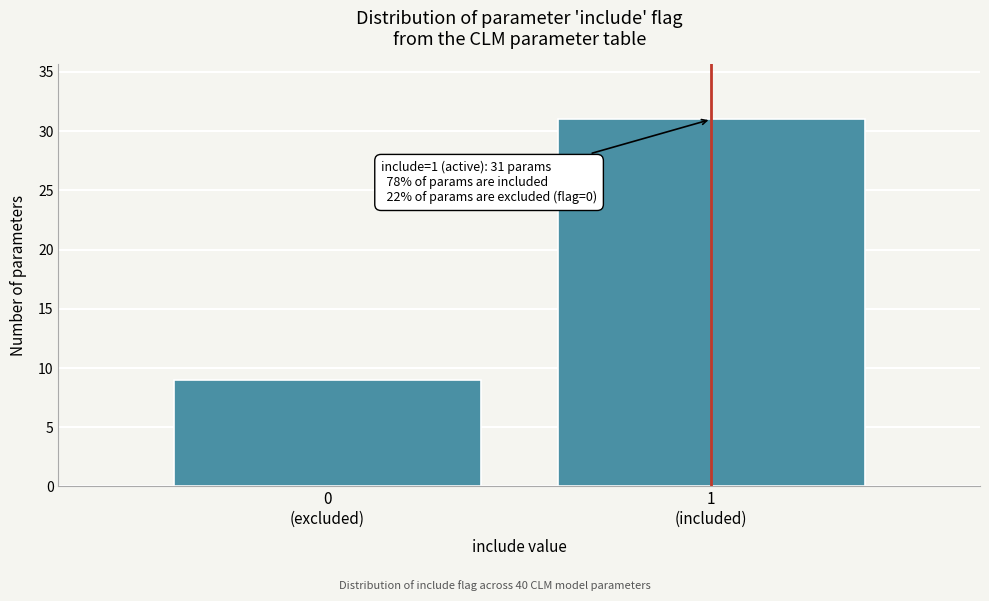

Reading left to right, transcribe all the data shown in this chart.

9	31